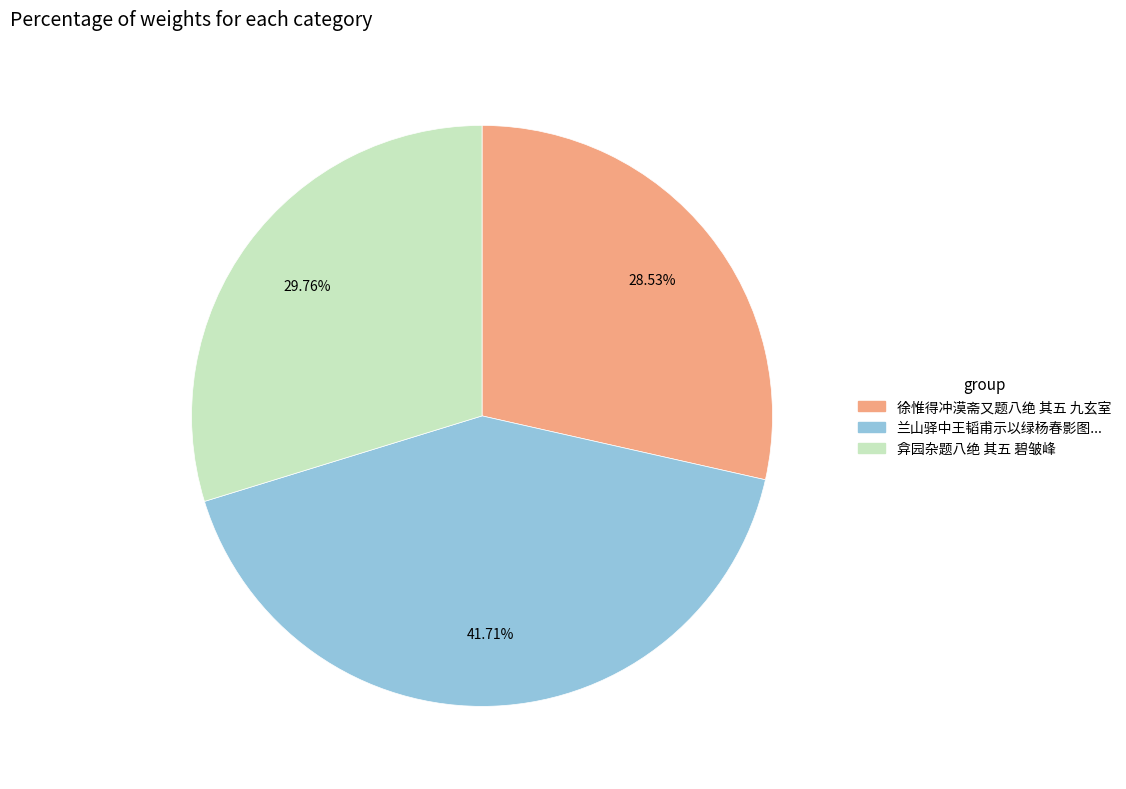

Is there a majority slice in this chart?

No